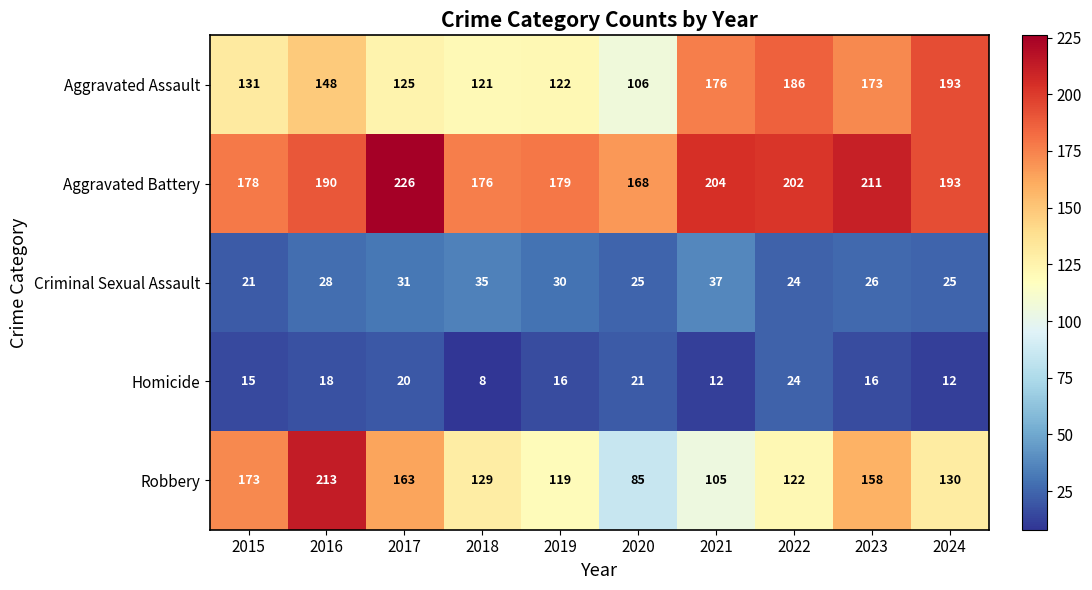

What is the approximate value of Aggravated Assault at 2023?

173